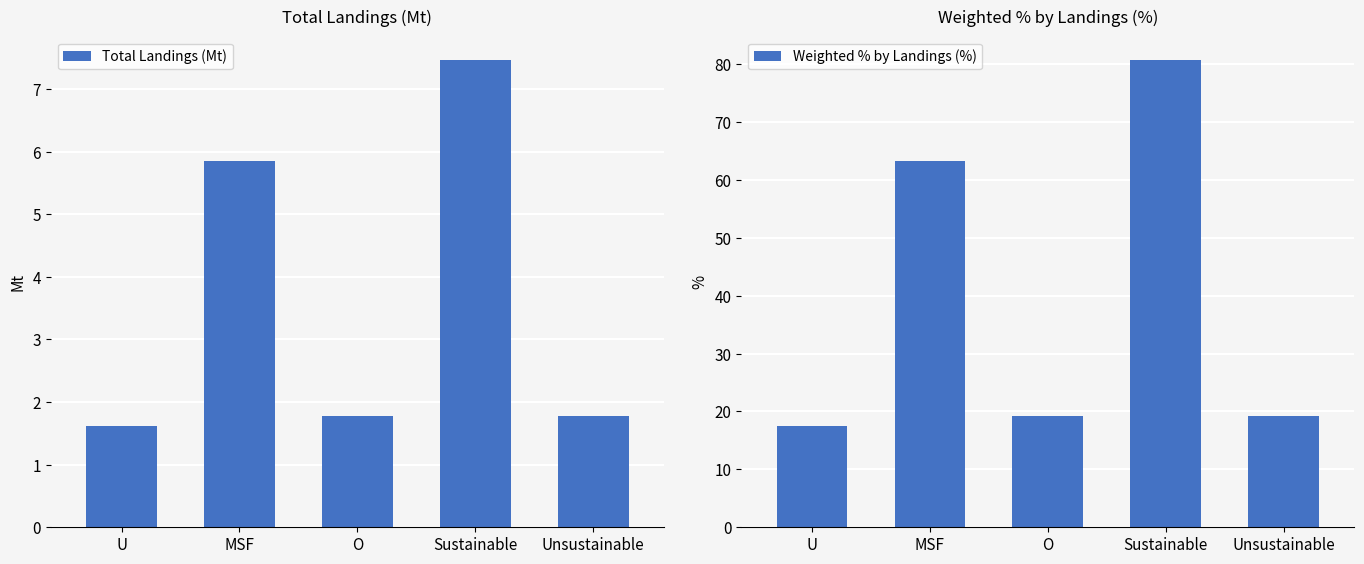

Rank the series by their maximum value, from lowest to highest.

Total Landings (Mt), Weighted % by Landings (%)